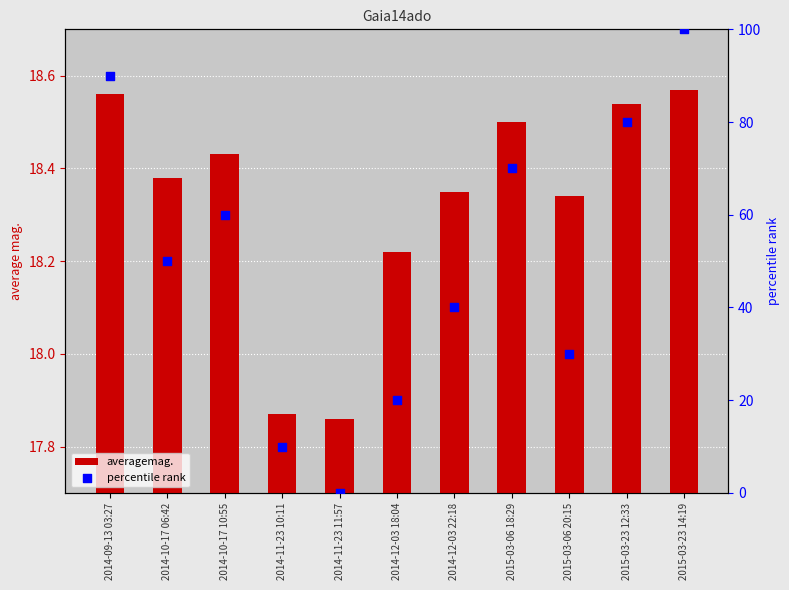

Which series has the largest total across all categories?

percentile rank